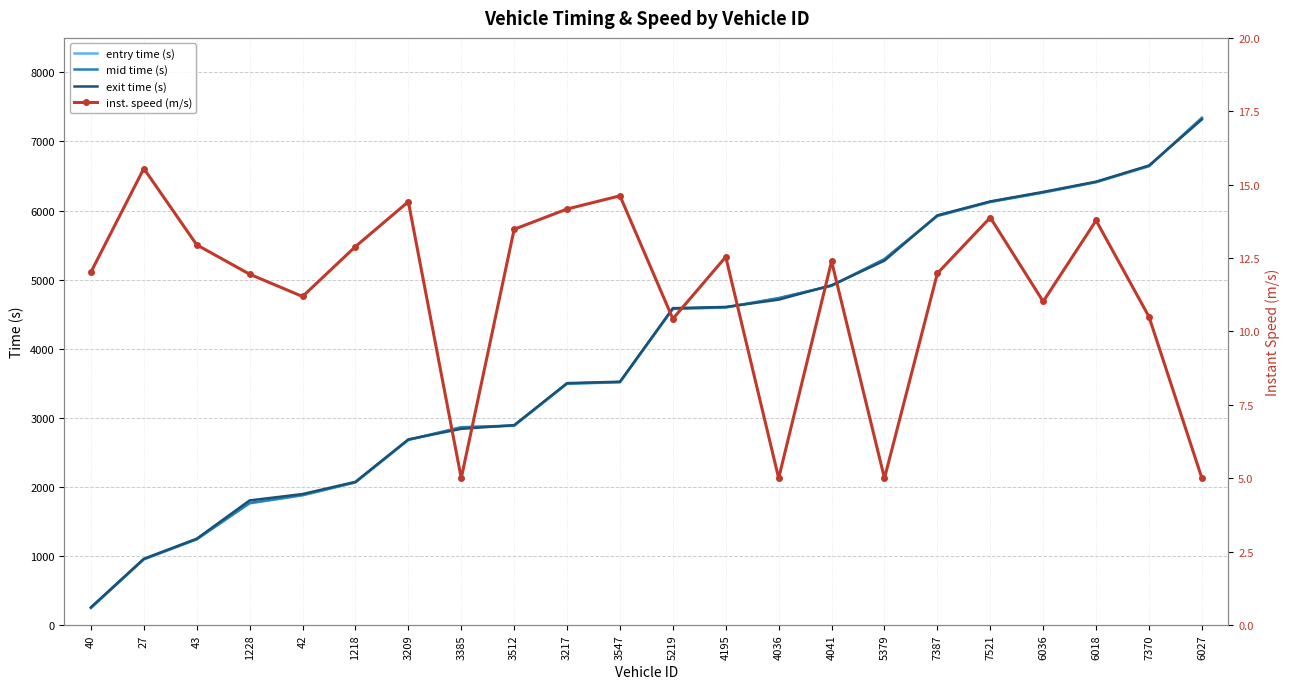

How many data points does each series have?

22